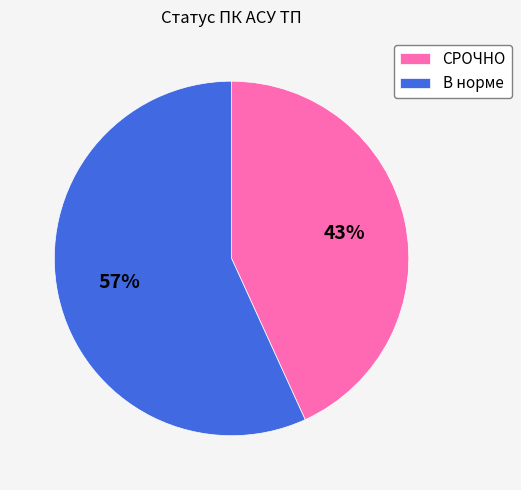

To the nearest percent, what is the difference between the largest and smallest slice percentages?

14%